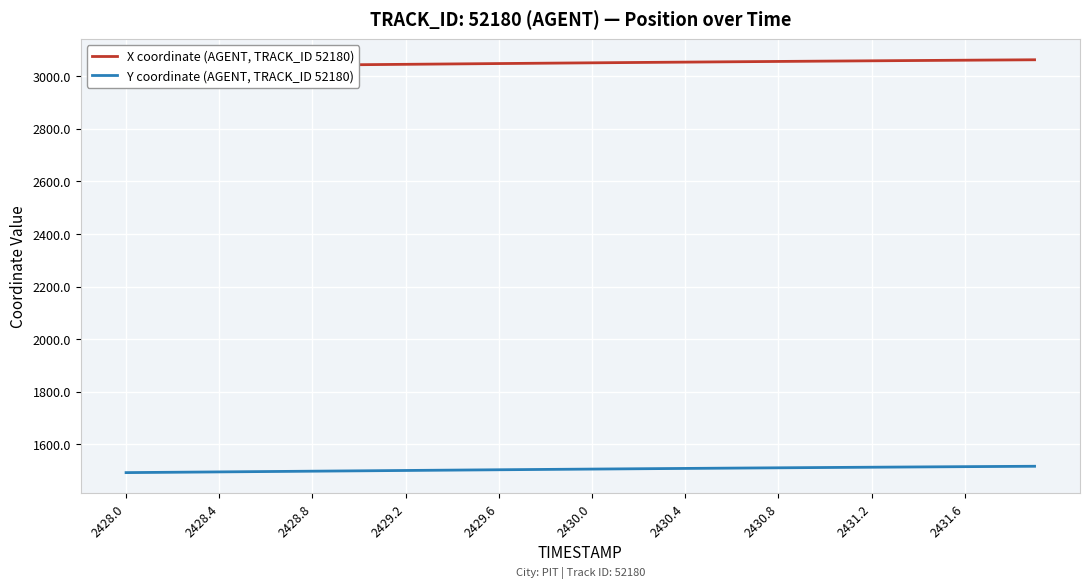

What is the average value of the X coordinate (AGENT, TRACK_ID 52180) series?

3050.3